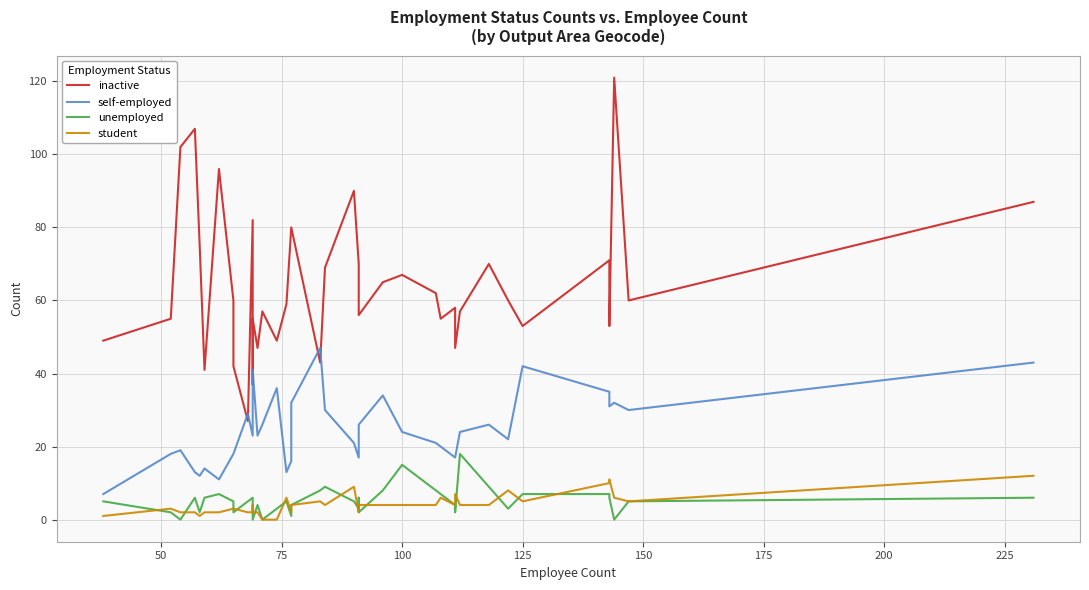

Which series has the widest spread of values?

inactive